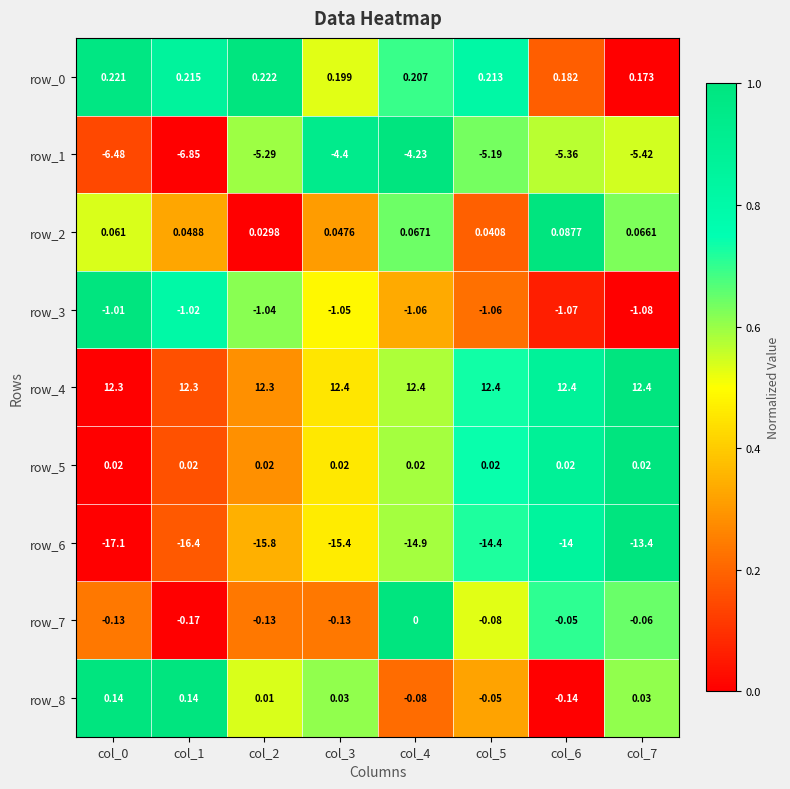

What is the total value across all series at col_5?

-8.1